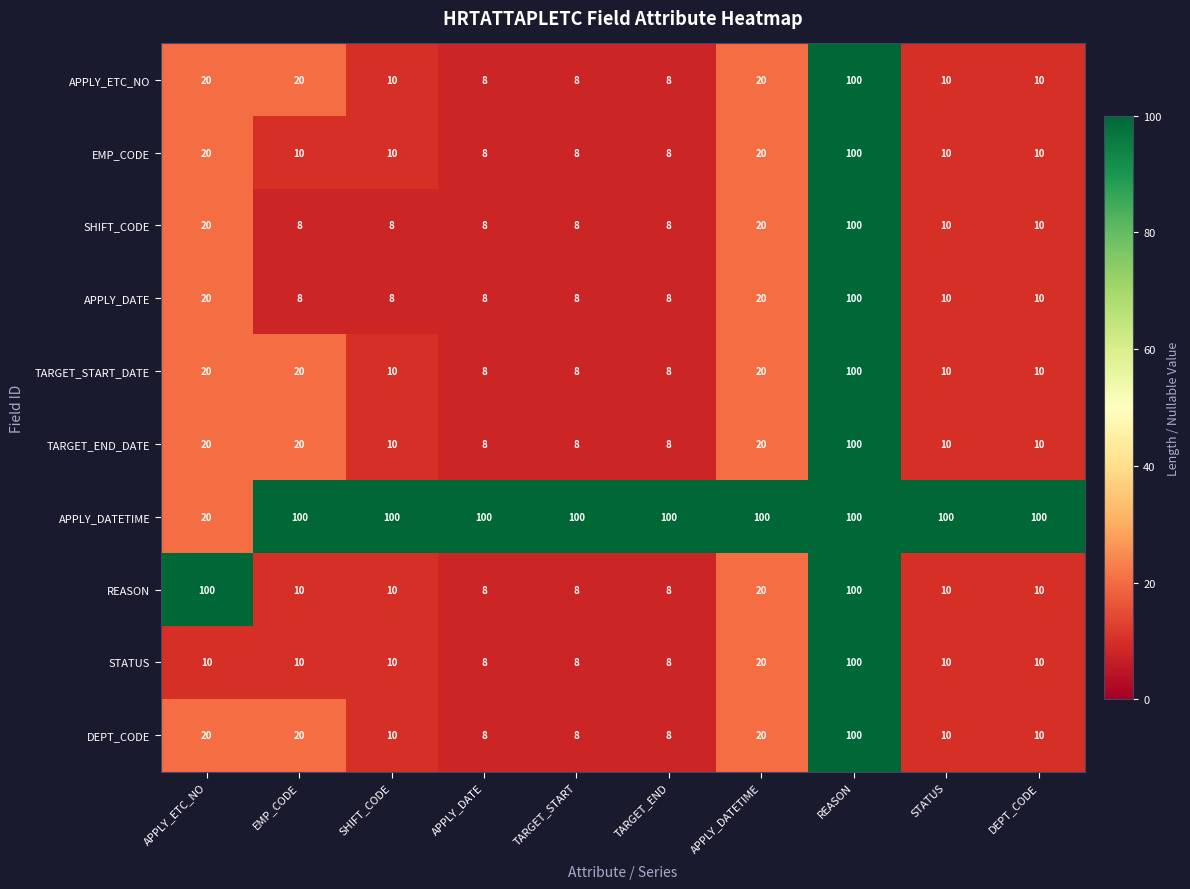

What is the spread (max minus min) of values at SHIFT_CODE?

92